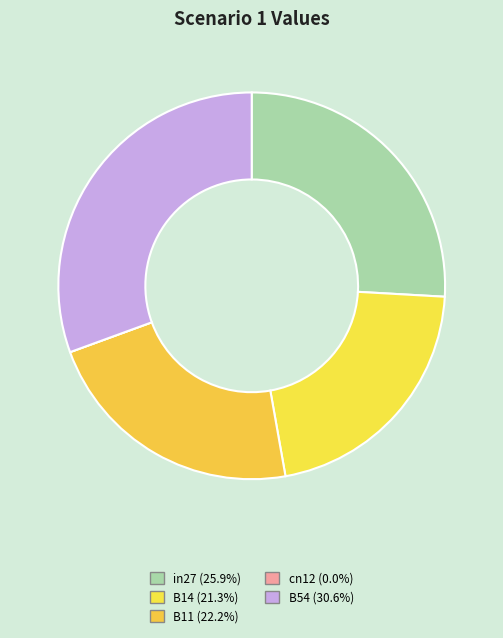

Does cn12 represent more than half of the total?

No